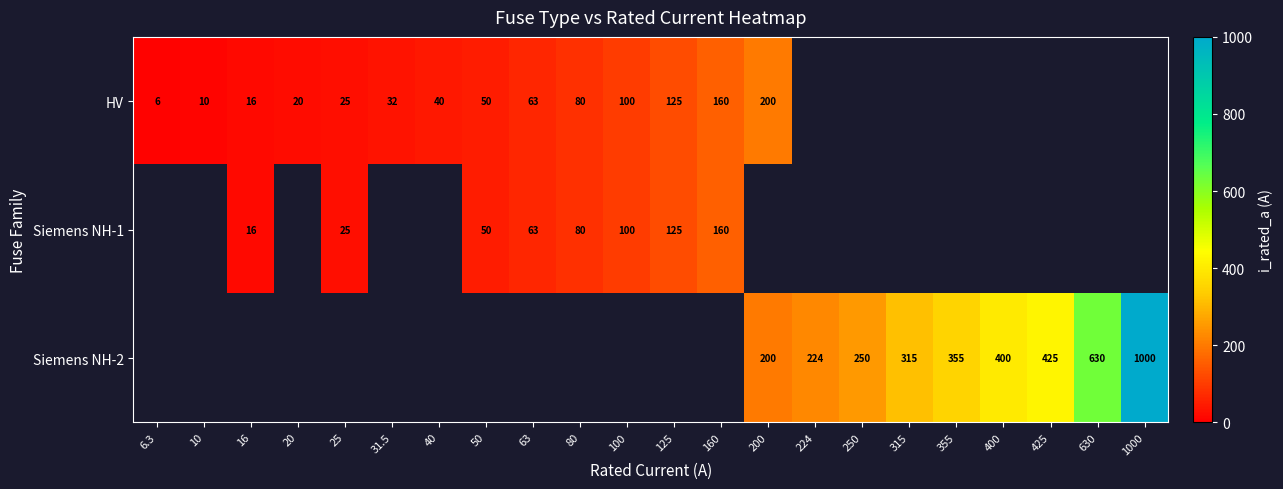

The value of HV at 80 is 123.6. True or false?

False